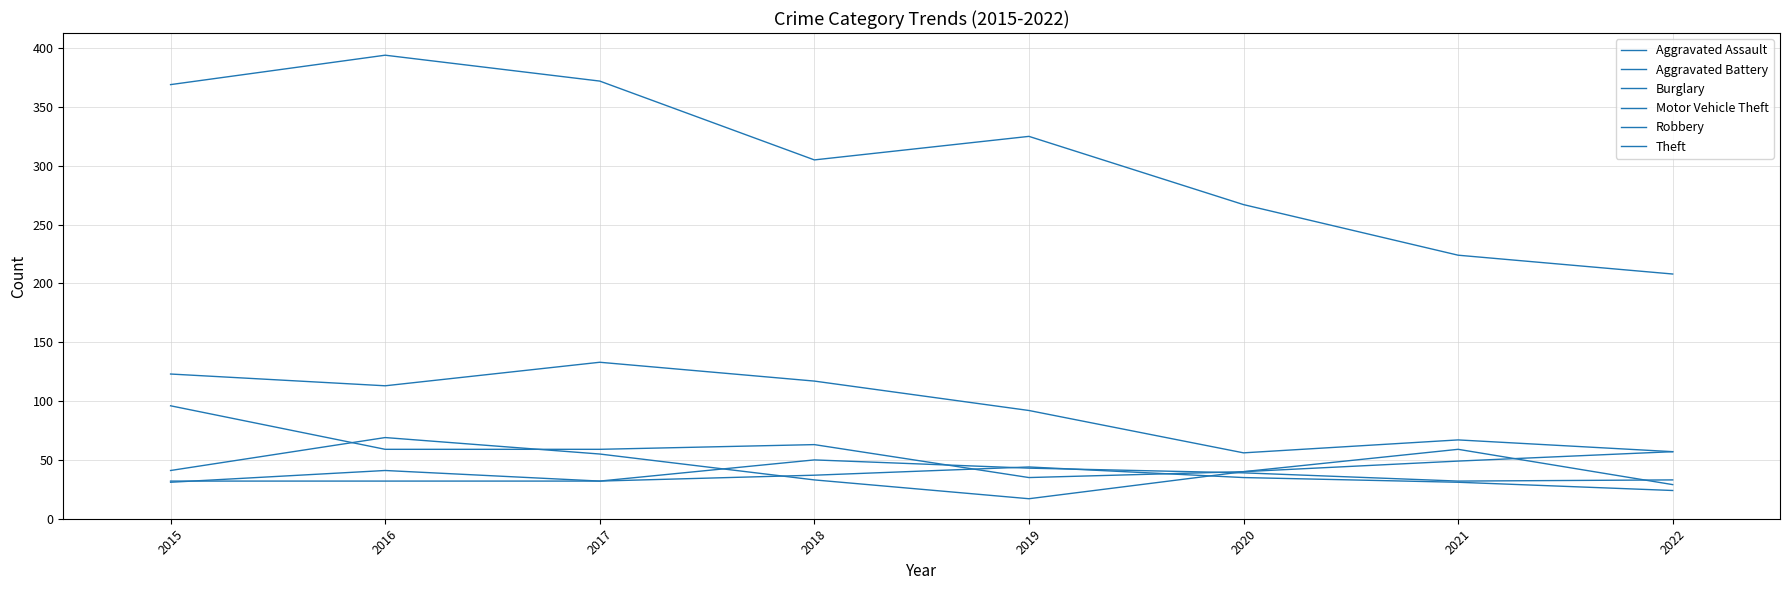

Which series has the widest spread of values?

Theft